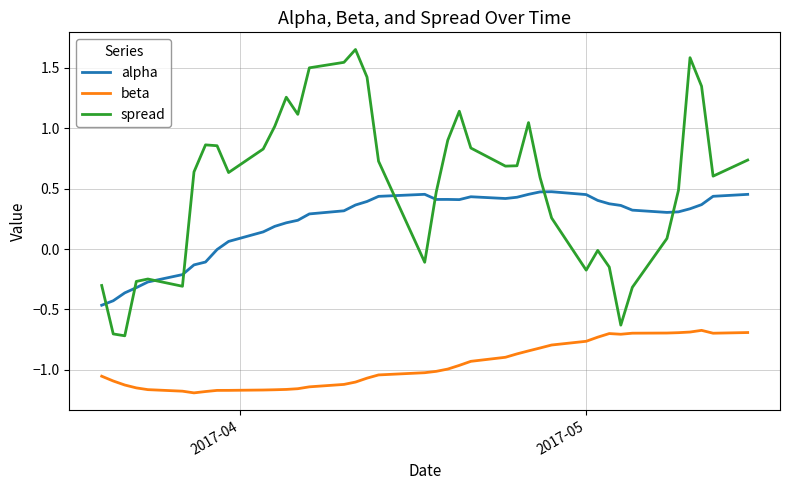

Which series has the largest total across all categories?

spread